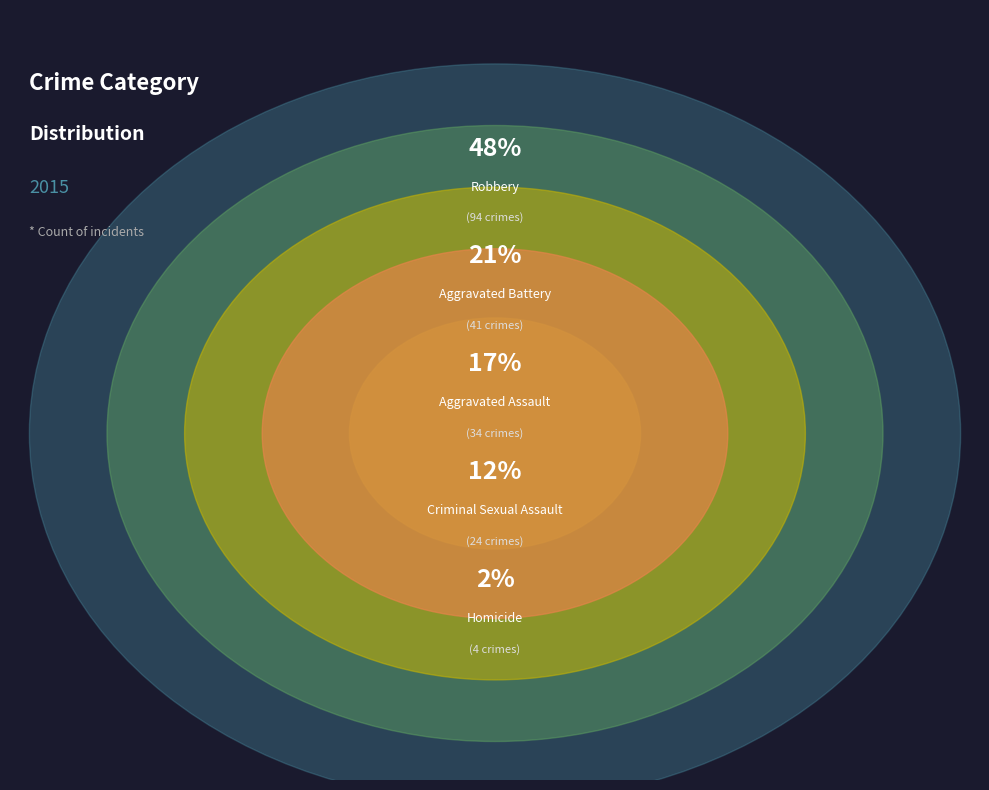

What is the ratio of the value at Aggravated Assault to the value at Robbery?

0.4